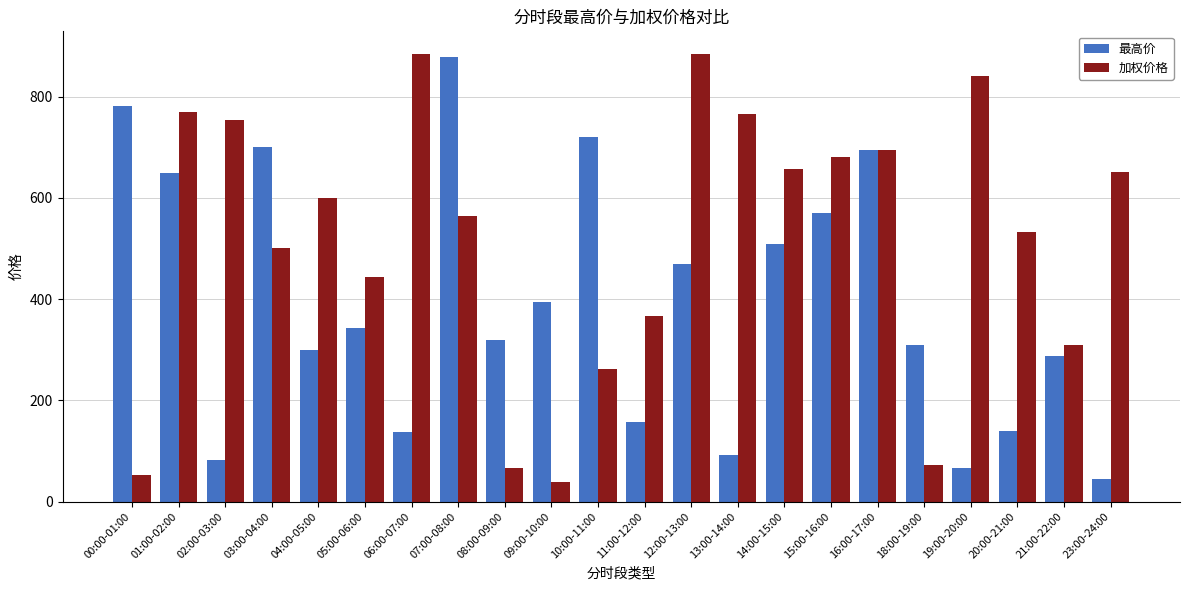

The 加权价格 series shows 1046.3 at 13:00-14:00. True or false?

False